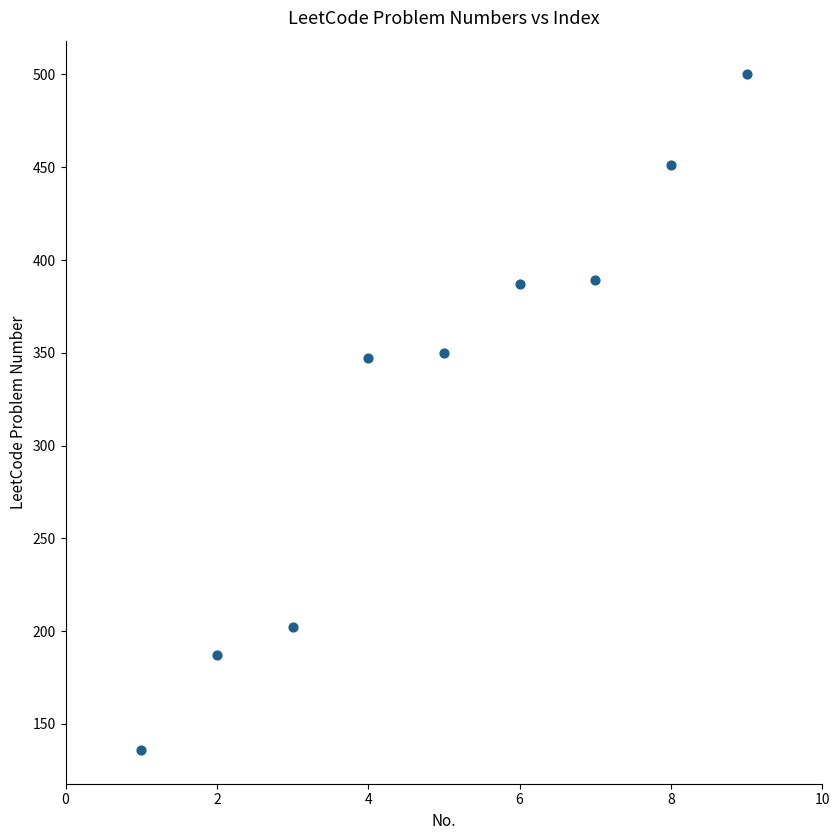

What is the average Y value?

328